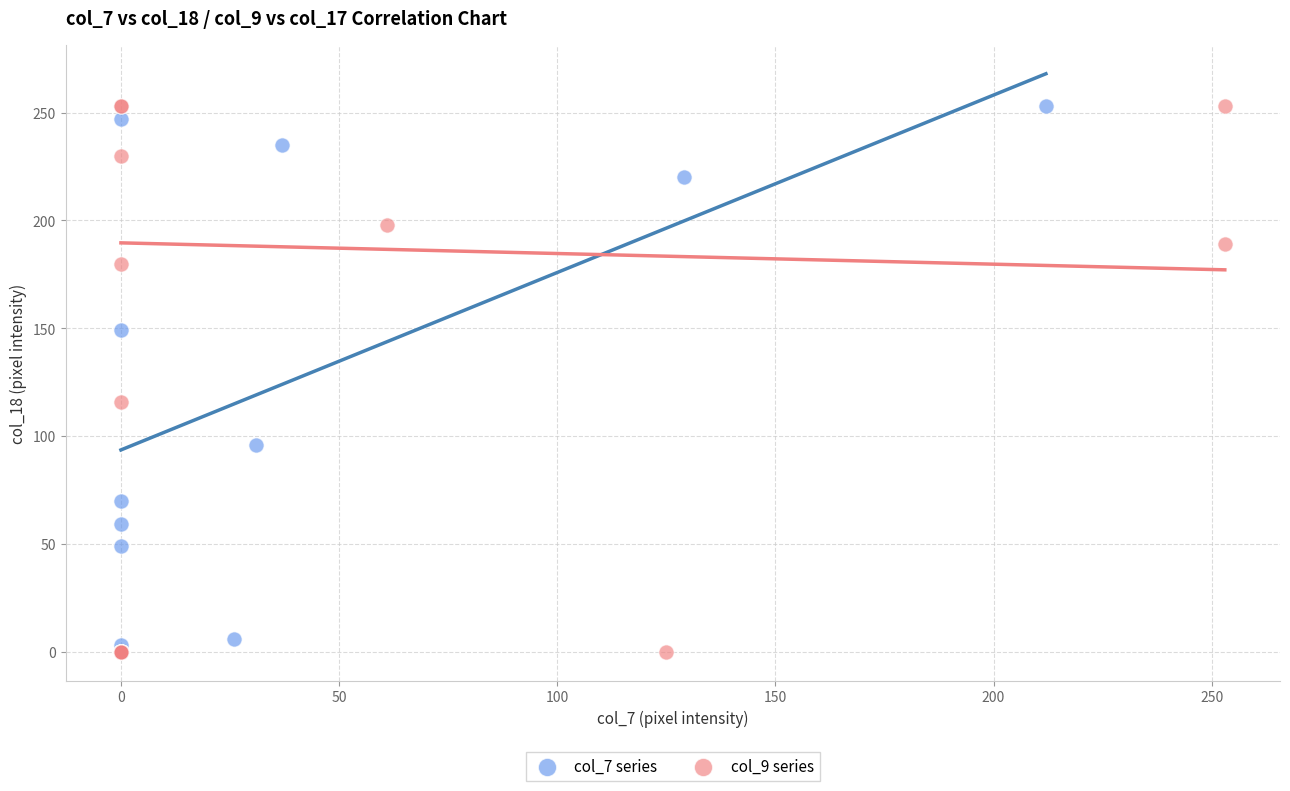

What are all the series names shown in the legend?

col_7 series, col_9 series